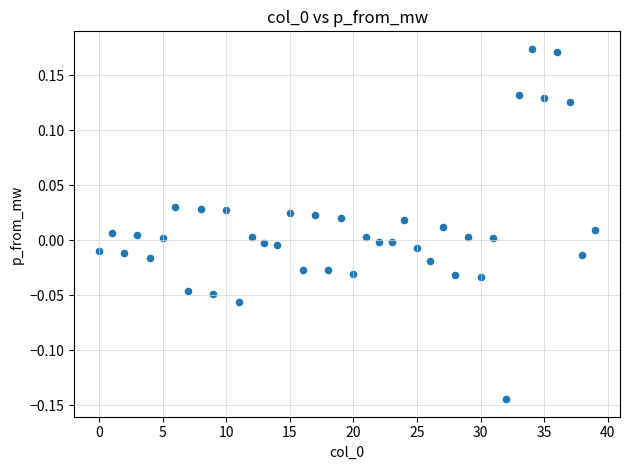

How many points are shown in the scatter plot?

40